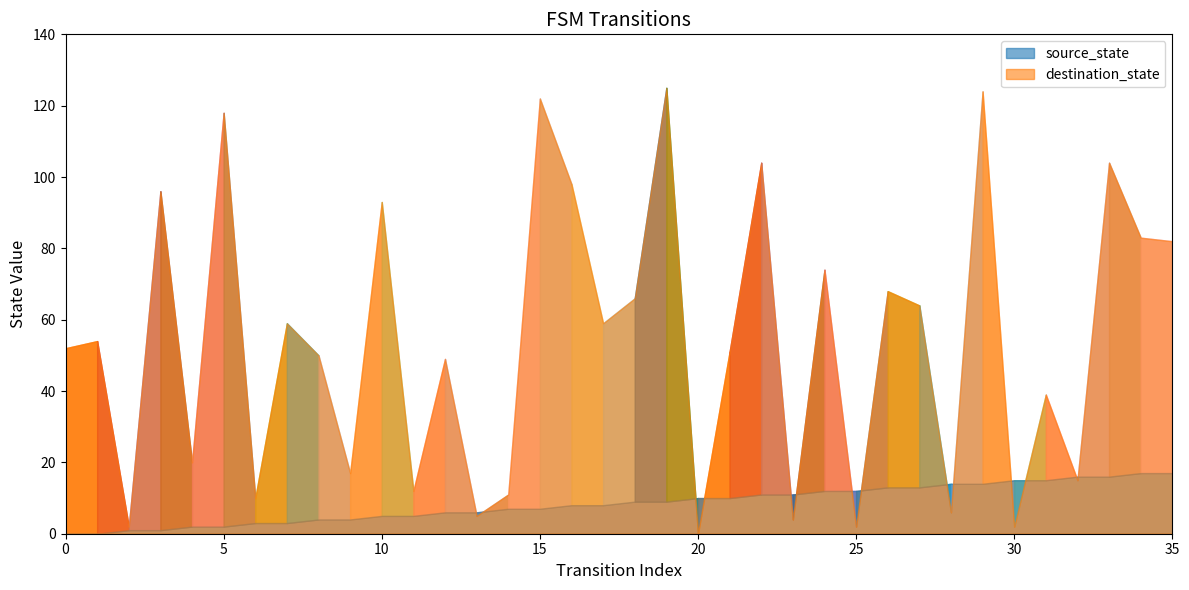

True or false: source_state has more than 0 interior local peaks.

False